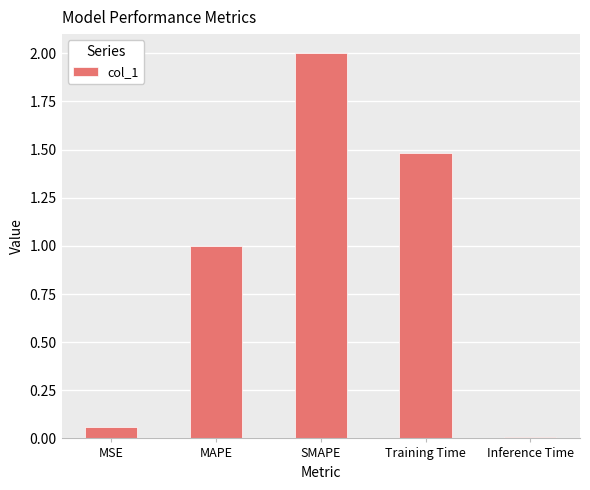

Count the number of categories in the chart.

5